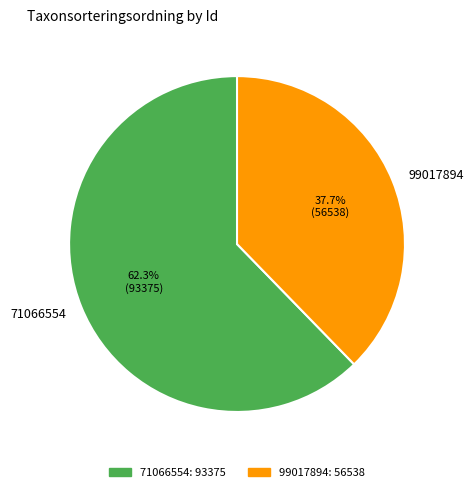

How many slices are in this pie chart?

2